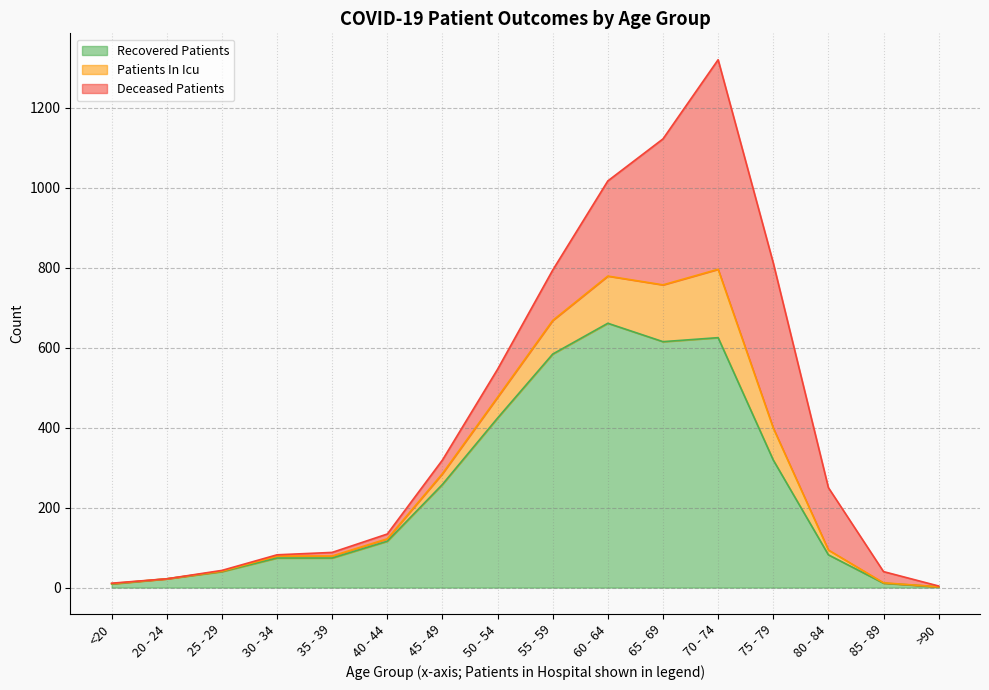

Which category has the highest value in the Recovered Patients series?

60 - 64